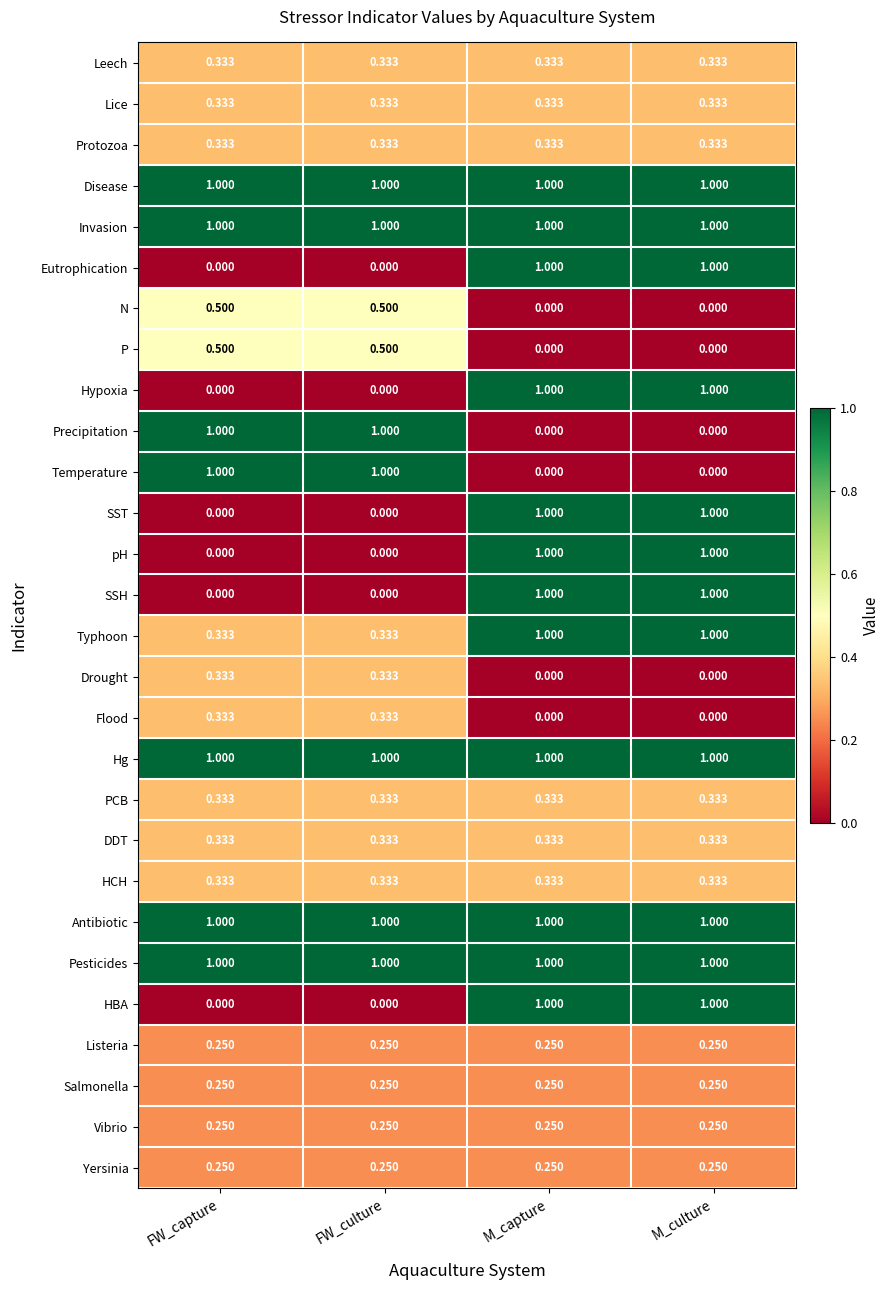

Between FW_culture and M_culture, which series saw the biggest shift?

Eutrophication